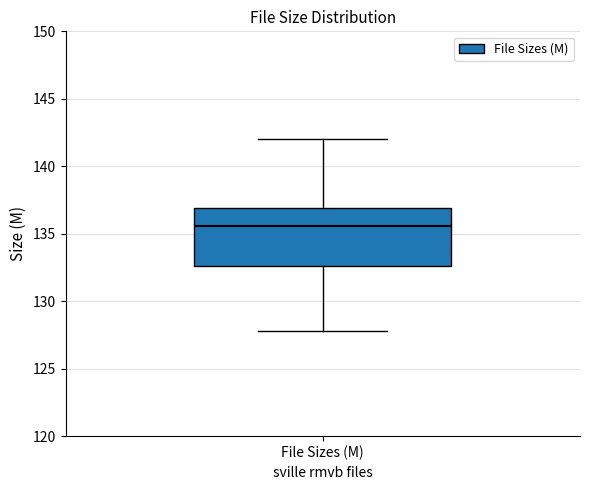

Read this box plot against the y-axis: the position of the median line, the range covered by the box, and the ends of both whiskers. The values are not printed on the chart, so give them approximately, as read against the axis.

median 135.5, box 132.5 to 137.0, whiskers 128.0 to 142.0